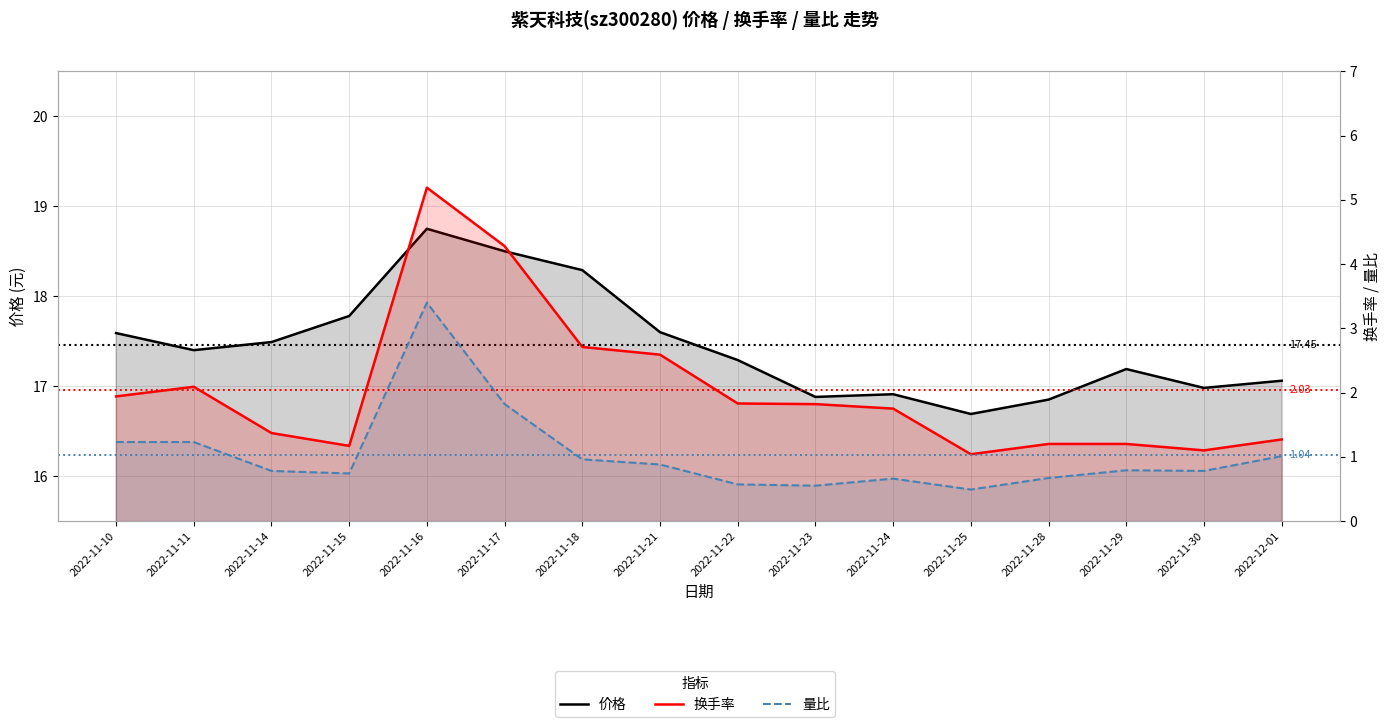

Read the 量比 value at 2022-11-28.

0.7